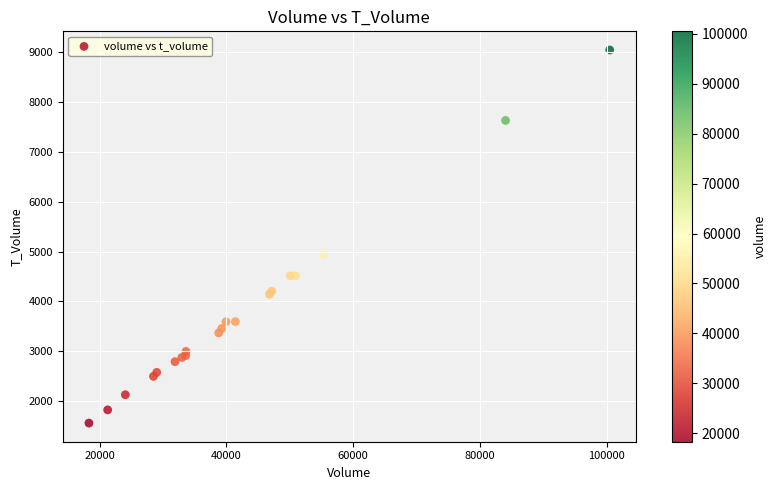

What Y value in the scatter plot is closest to 5302?

4945